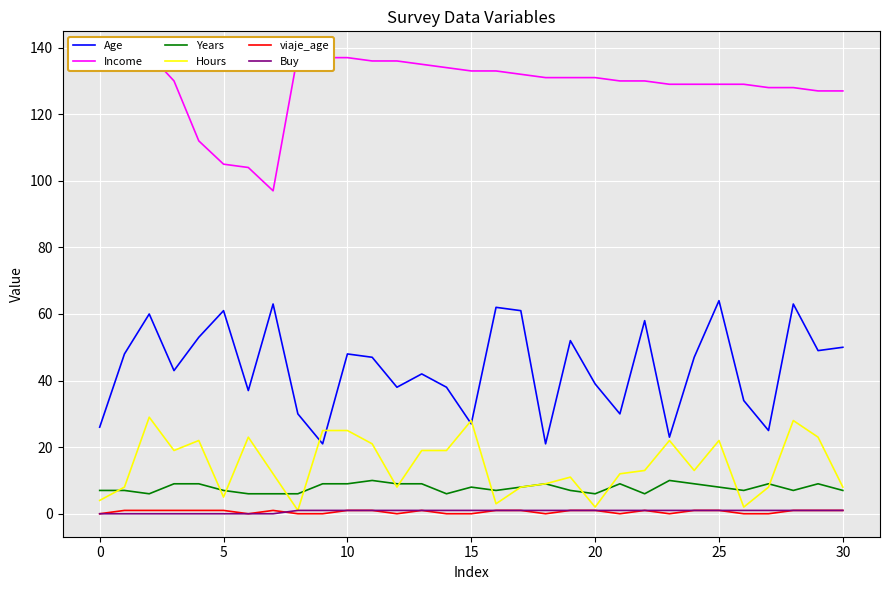

Is the value of Age at 15 greater than the value of Hours at 26?

Yes